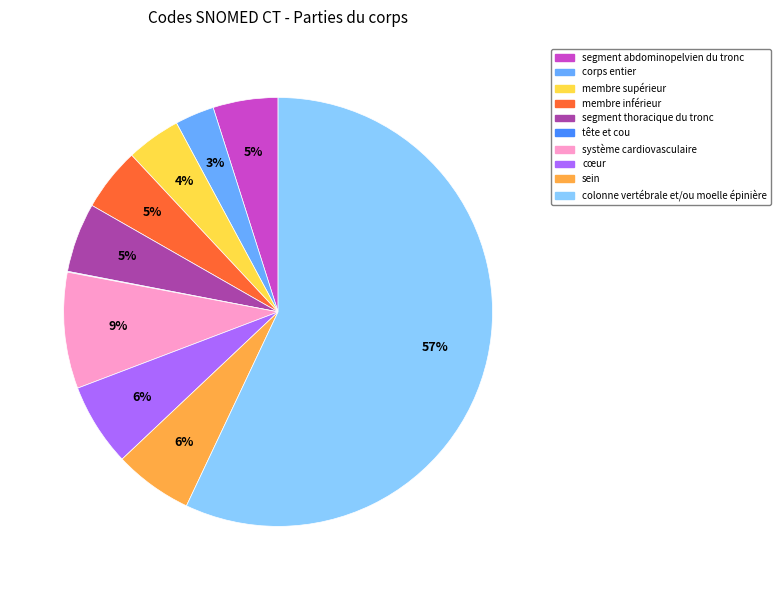

True or false: segment abdominopelvien du tronc accounts for 5% of the total.

True